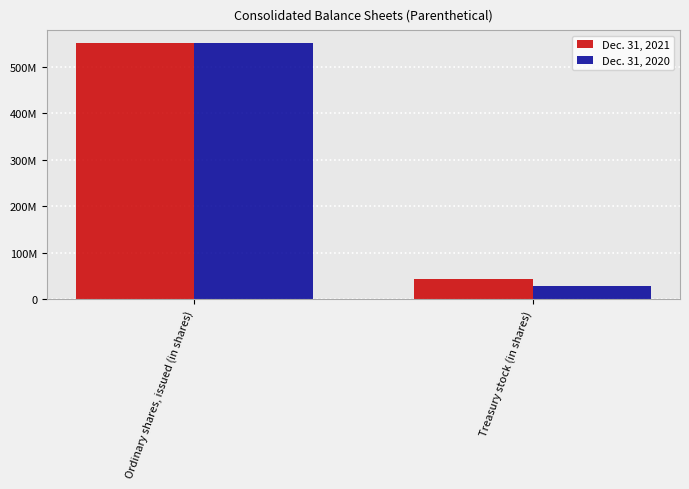

Which series has the largest total across all categories?

Dec. 31, 2021